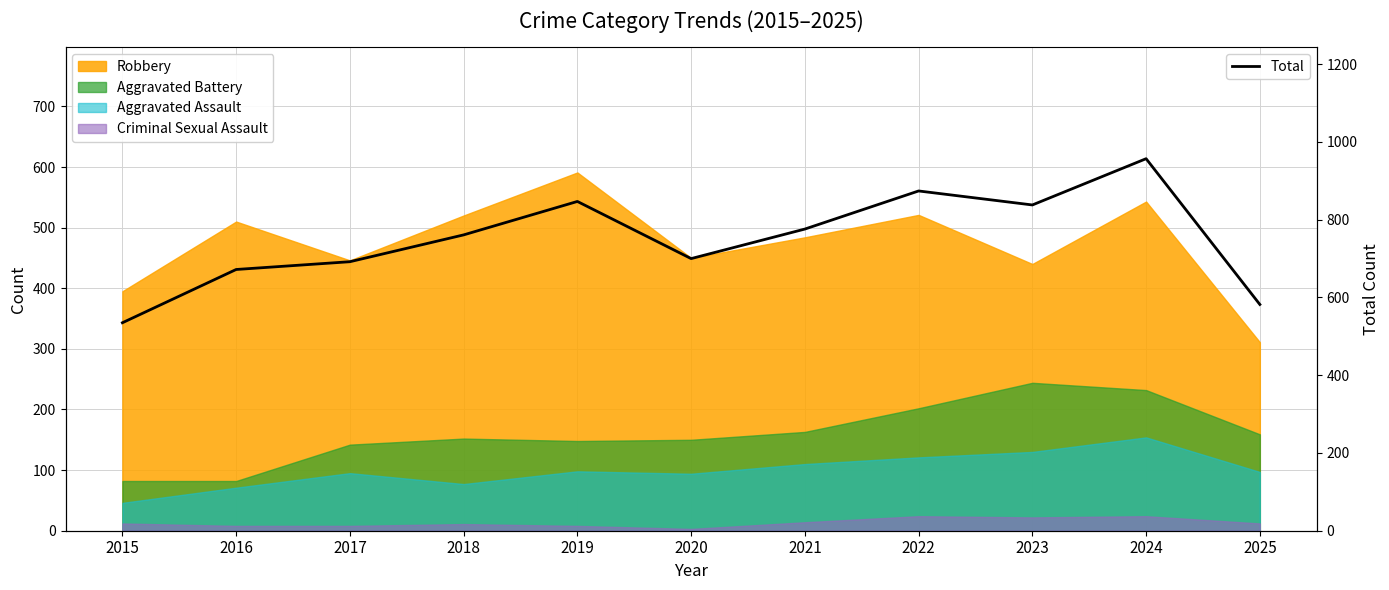

Rank the categories by value from highest to lowest.

2024, 2022, 2019, 2023, 2021, 2018, 2020, 2017, 2016, 2025, 2015